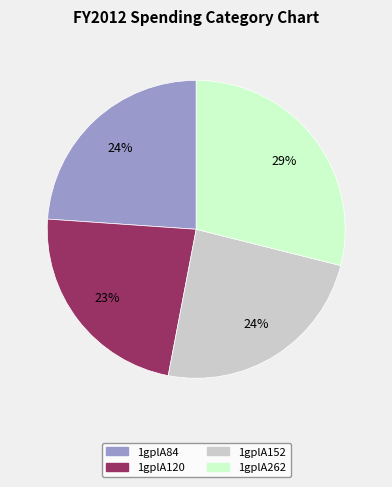

What is the ratio of the value at 1gplA120 to the value at 1gplA152?

1.0